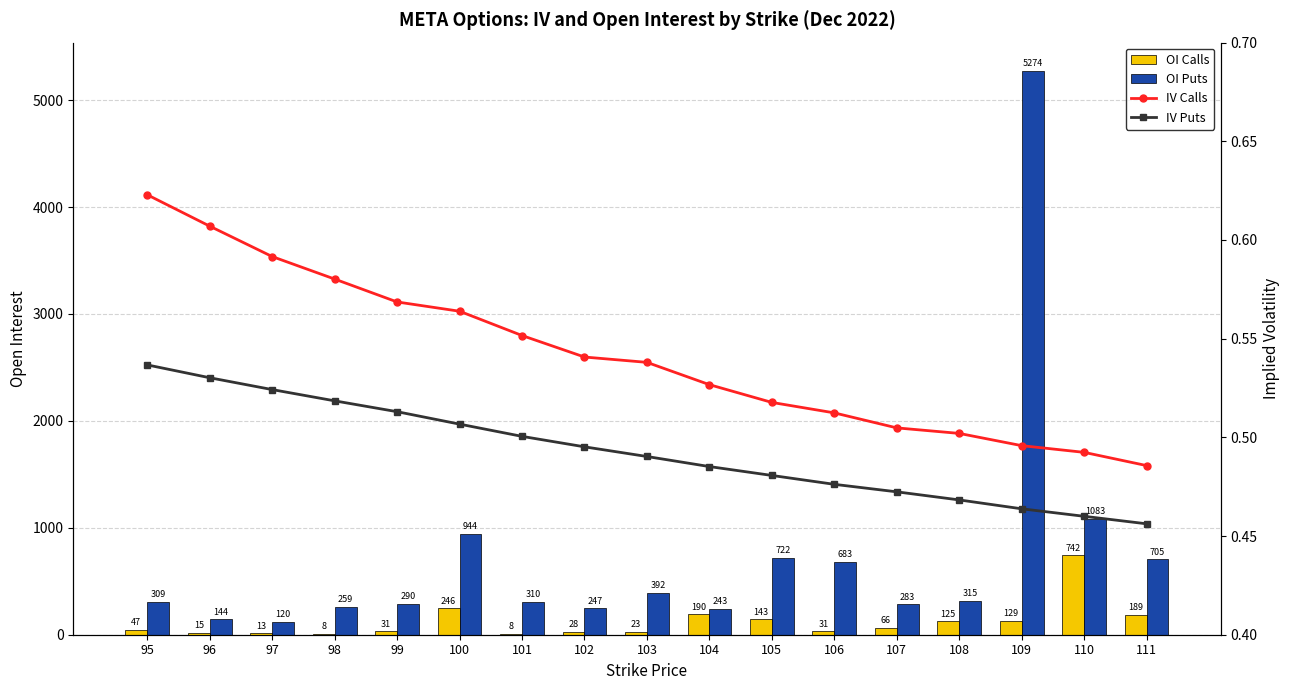

Which series has the largest total across all categories?

OI Puts